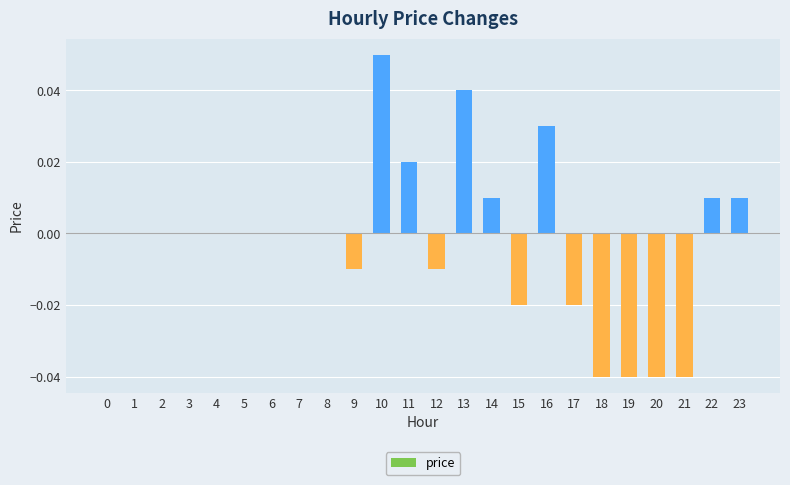

Is it true that the value at 19 is -0.1?

False